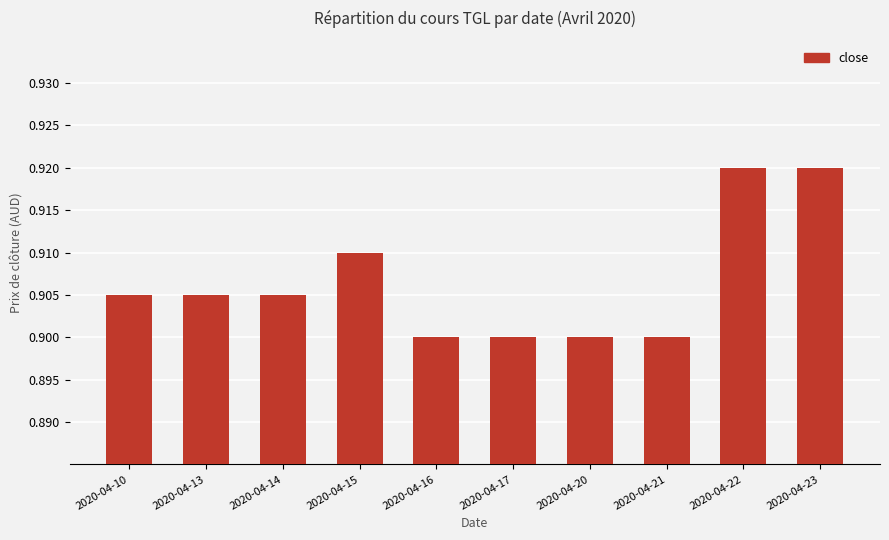

What is the sum of all values?

9.1